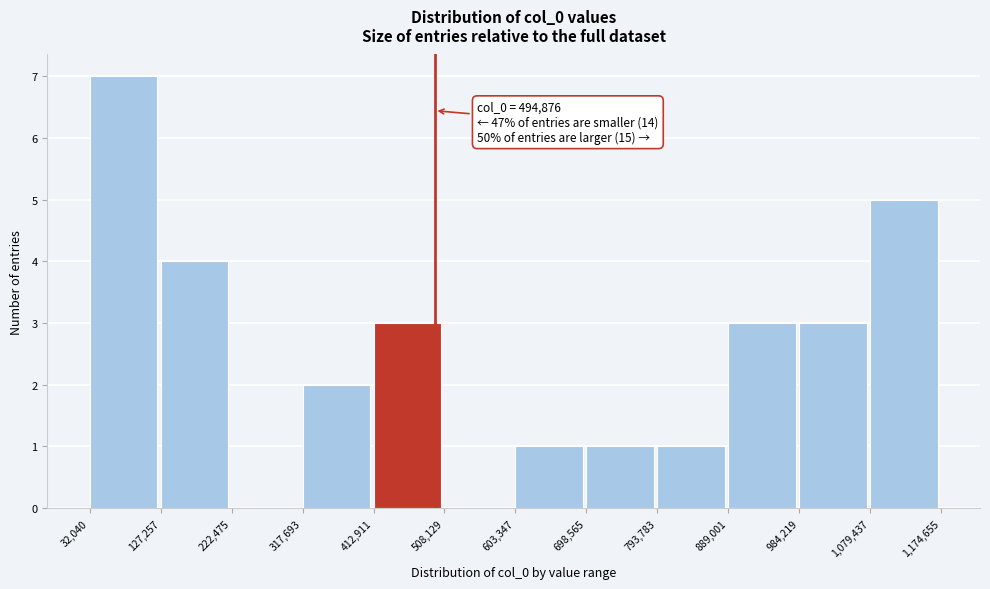

Over which range of the x-axis is the bar tallest?

32,040 to 127,257